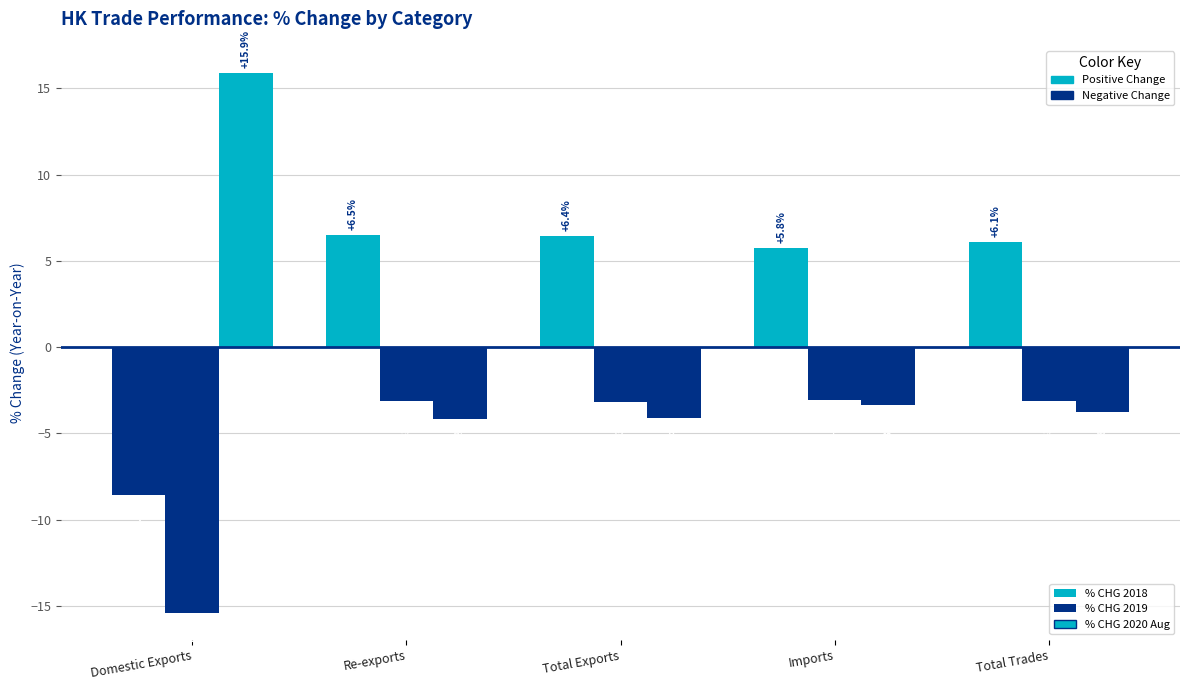

How many groups of bars are there?

5